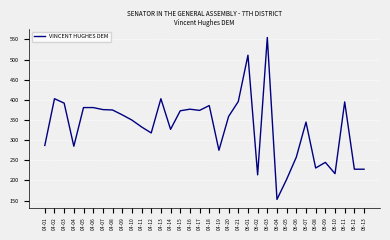

Between 04-19 and 06-08, which is larger?

04-19